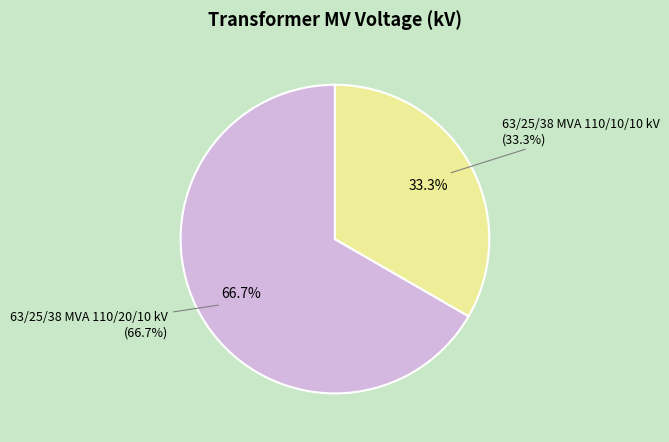

Is there any slice that represents more than half of the pie?

Yes